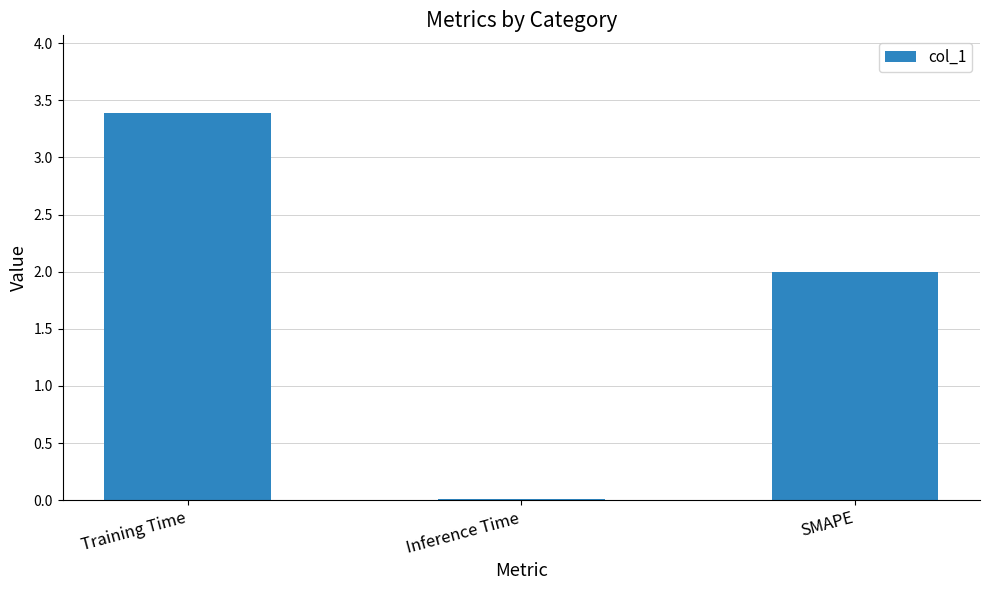

Read the value at Training Time.

3.4